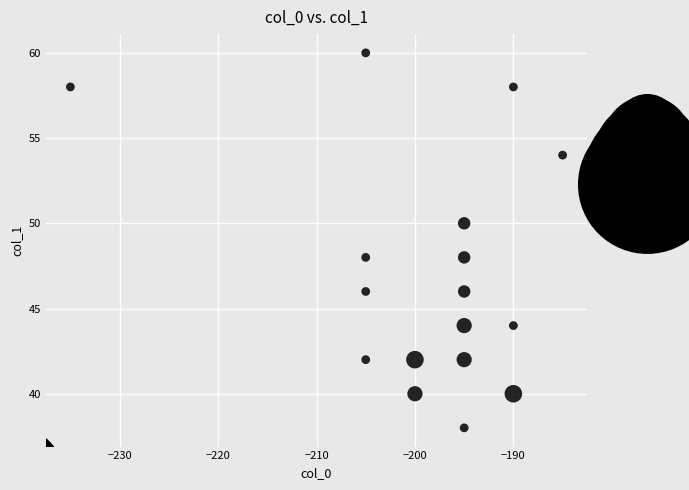

What is the range of Y values (max minus min)?

22